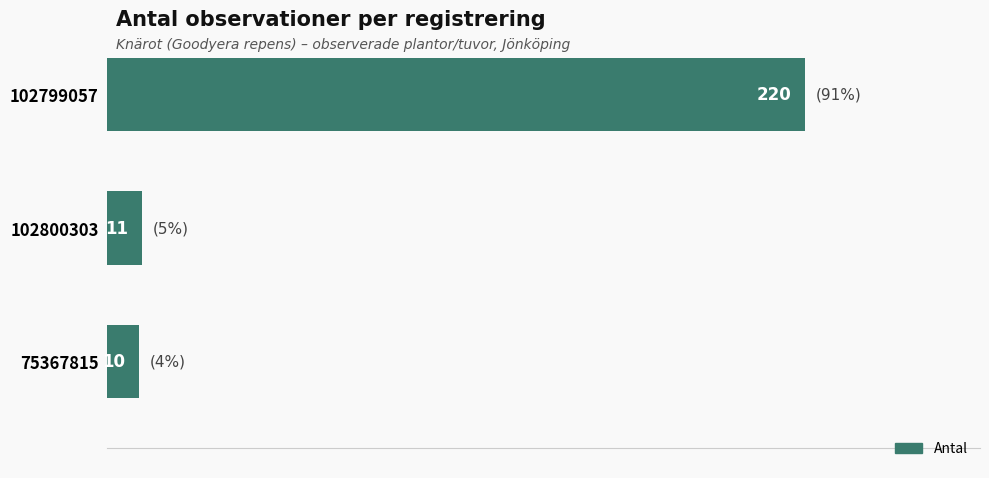

Count the number of data series in this chart.

1